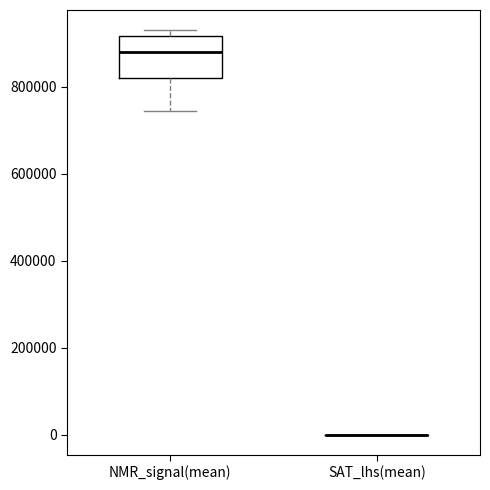

Reading left to right, transcribe this box plot: for each box, give where its median line is, the range the box spans, and where its two whiskers end, as read against the y-axis. The values are not printed on the chart, so give them approximately, as read against the axis.

NMR_signal(mean): median 880000, box 820000 to 920000, whiskers 740000 to 920000 (just above the box's upper edge)
SAT_lhs(mean): box collapsed to a line at 0, whiskers 0 to 0